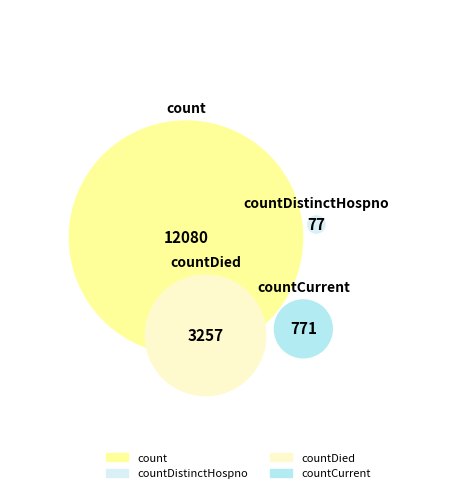

Count the number of slices in the pie.

4